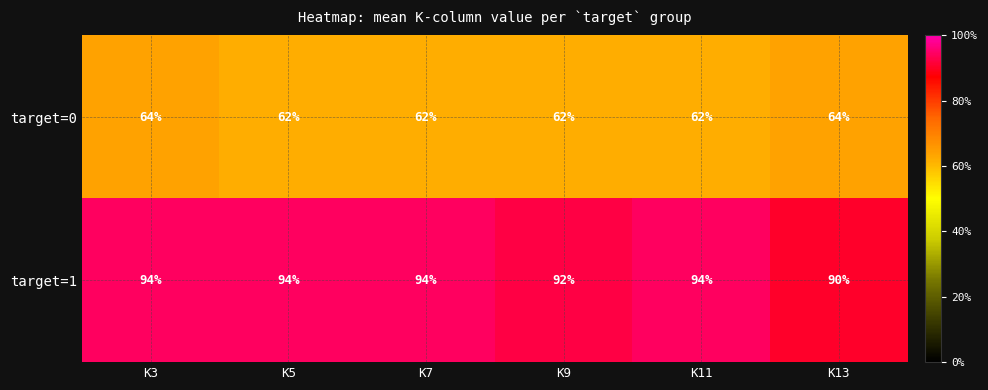

The target=1 series shows 90 at K13. True or false?

True